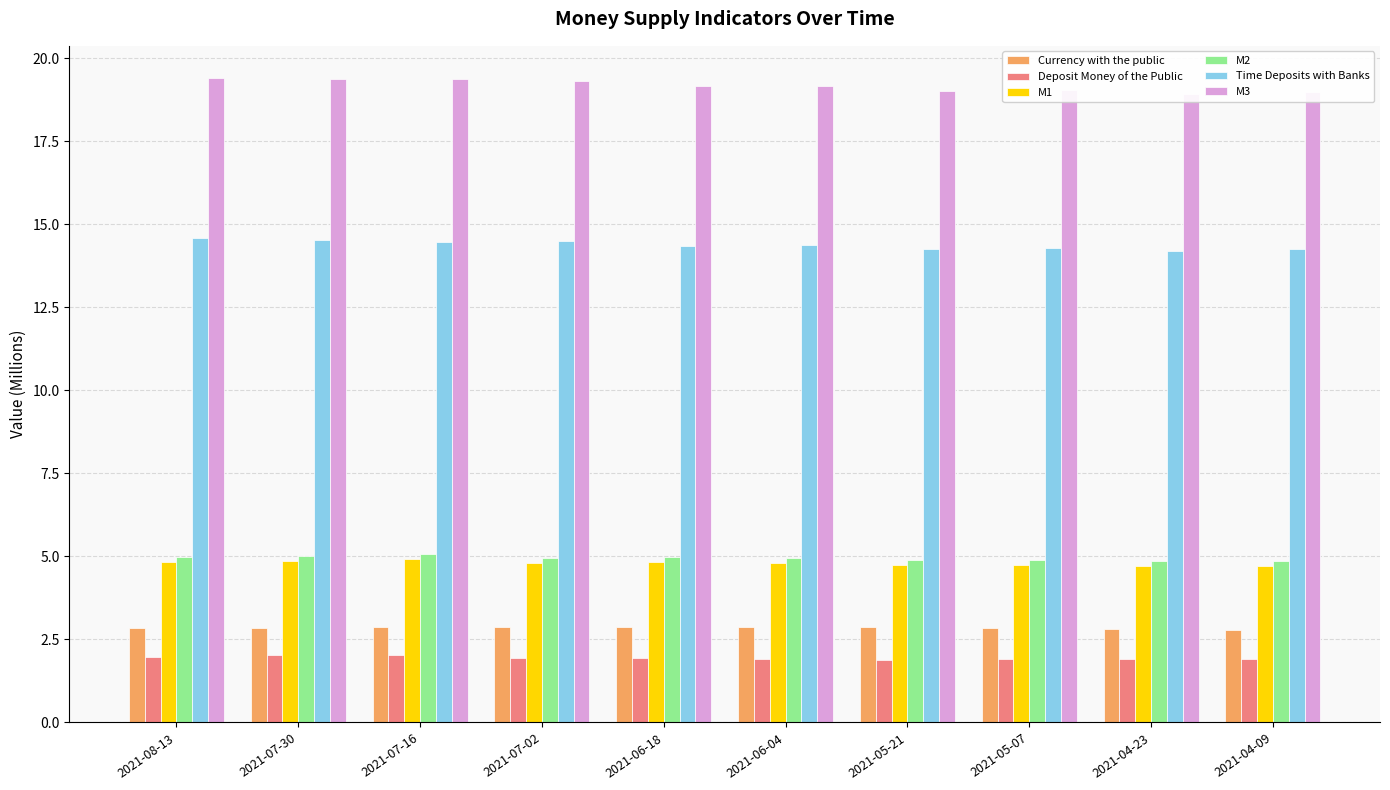

What is the value of the Time Deposits with Banks bar at the 8th from the left?

14.3